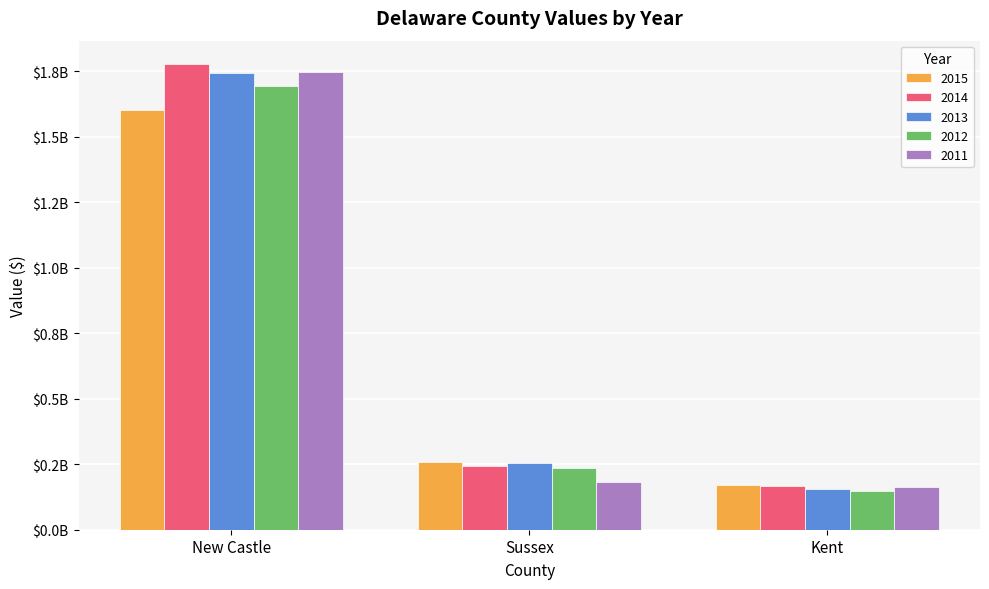

What is the difference between the second highest and minimum values in the 2013 series?

97612000